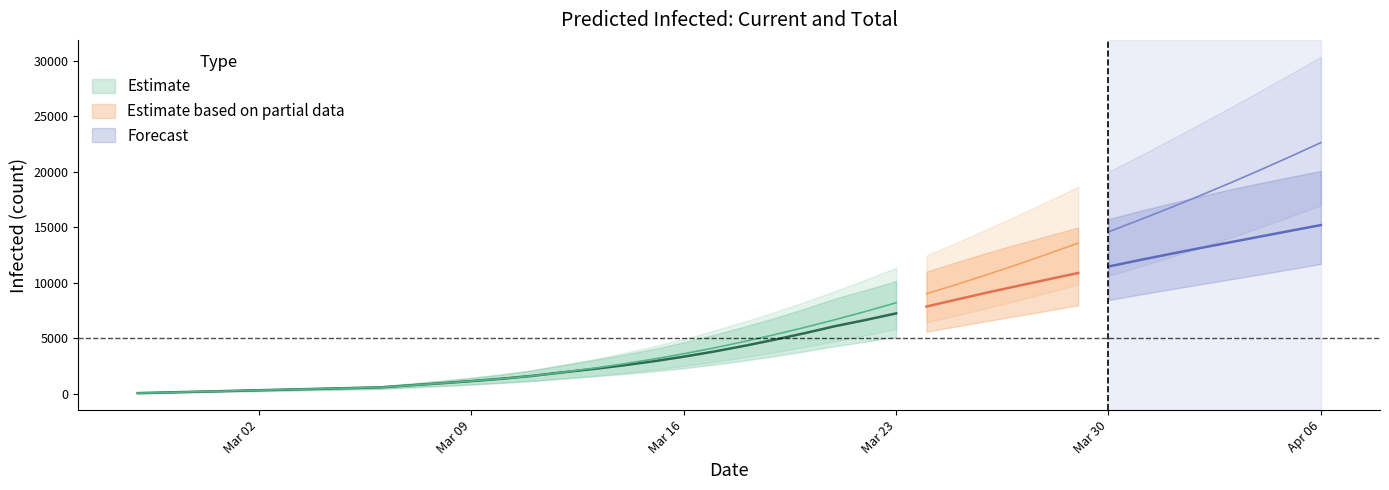

The value of predicted_total_infected_lower at 3 is 200. True or false?

True